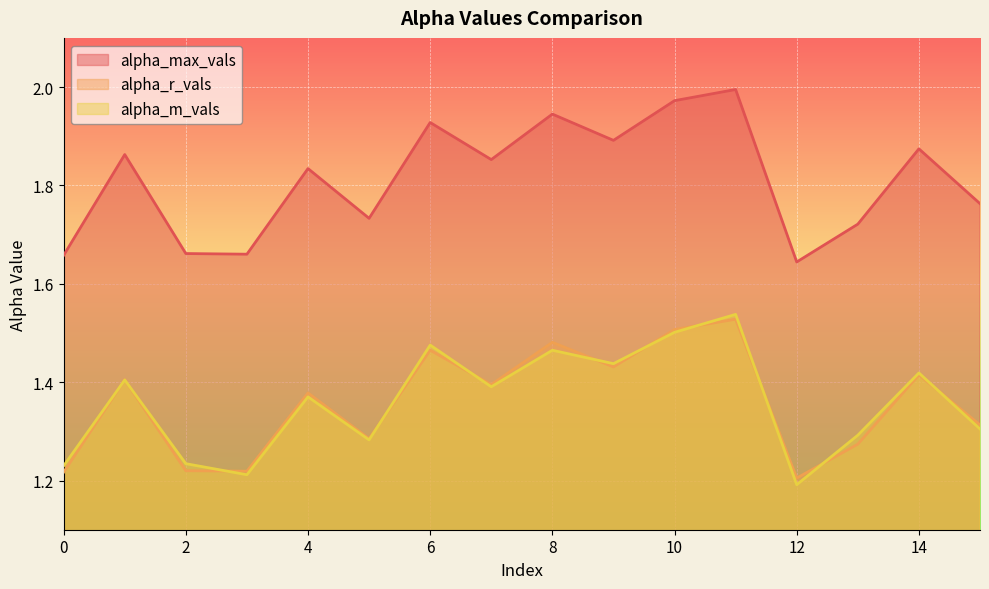

What is the spread (max minus min) of values at 9?

0.5